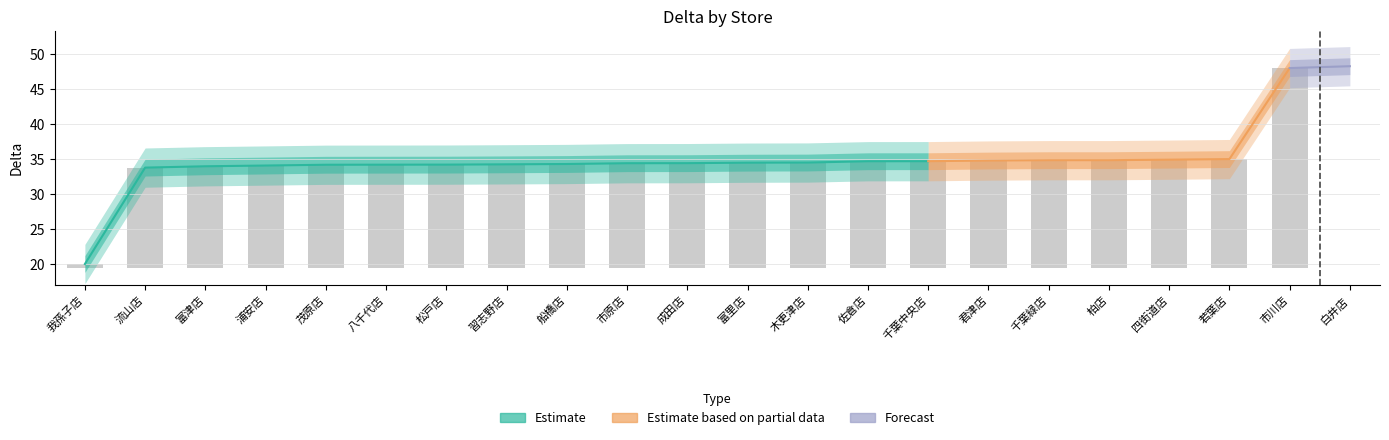

What is the sum of all values?

771.2